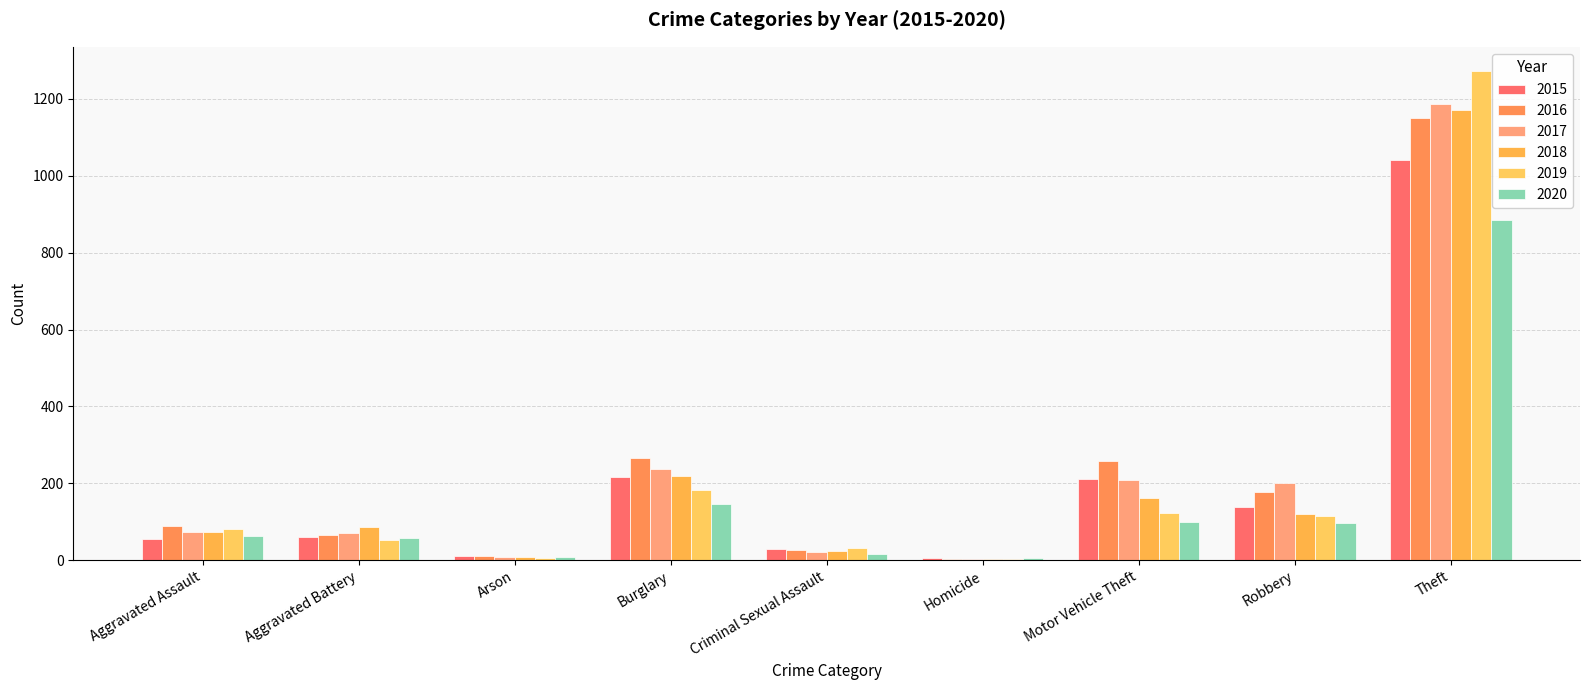

What is the label of the 4th bar from the right?

Homicide